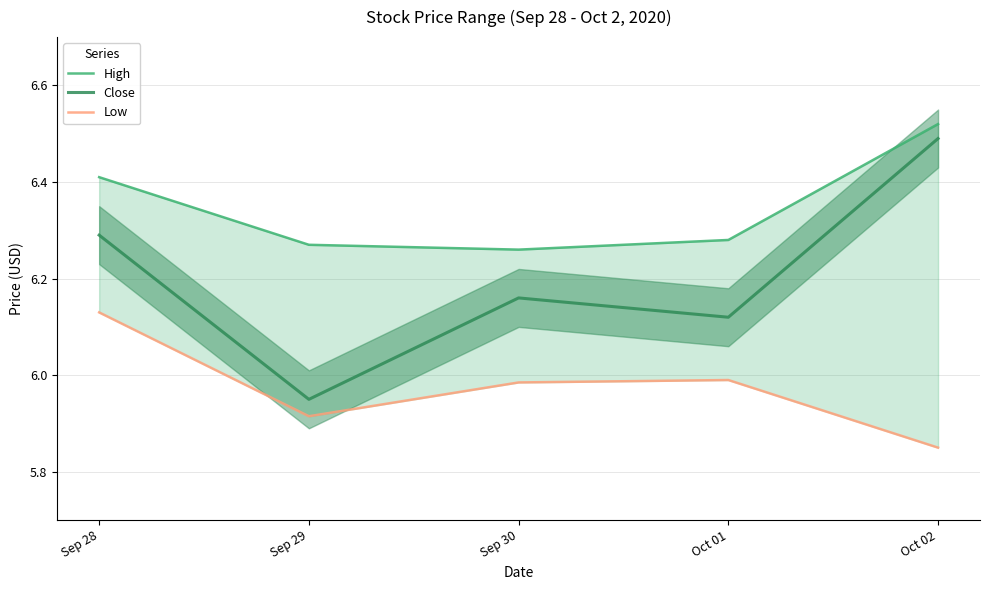

What is the spread (max minus min) of values at Sep 30?

0.3